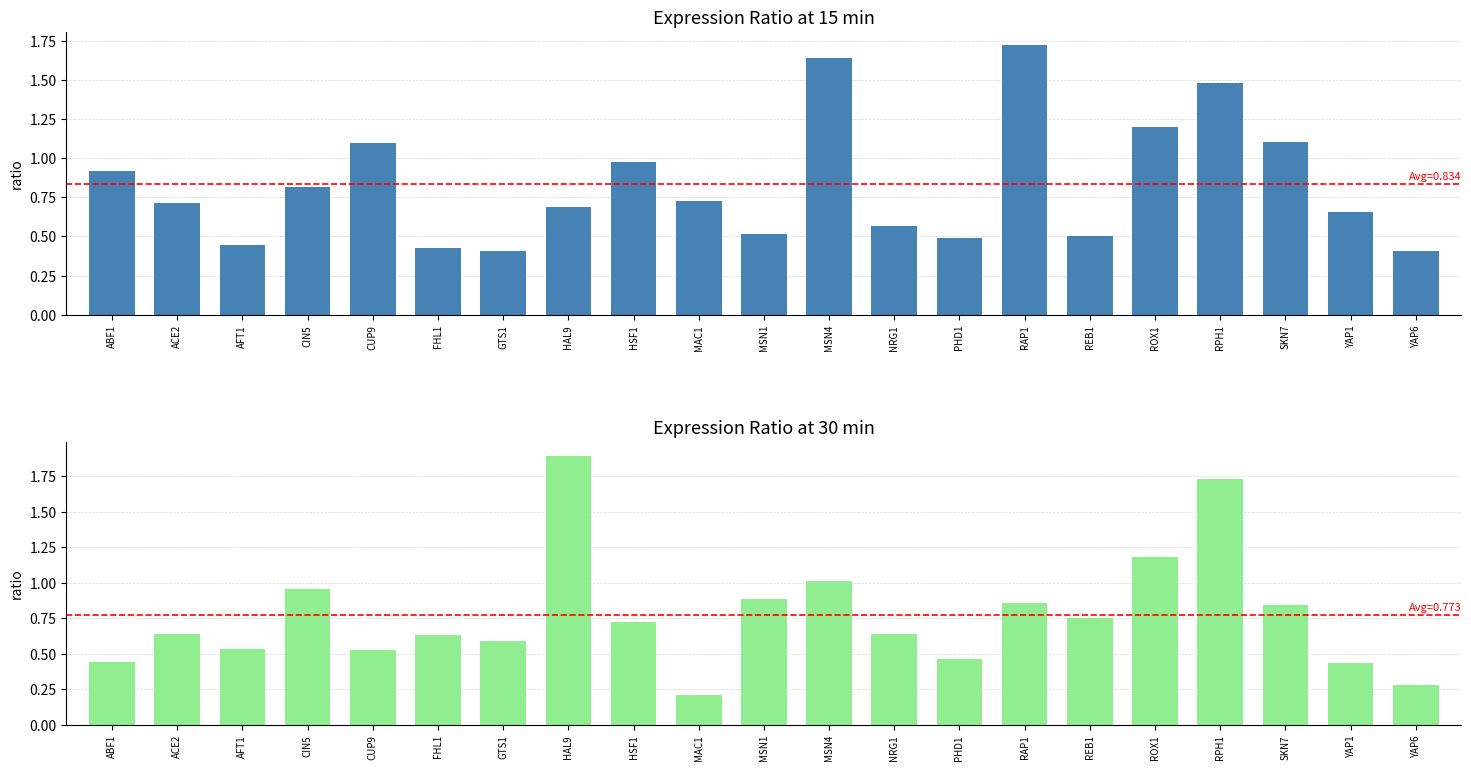

Count the number of categories in the chart.

21